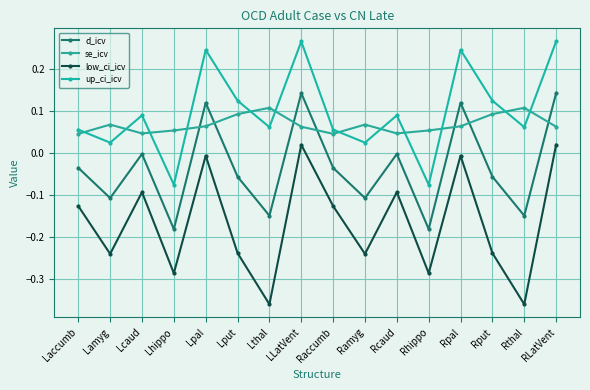

The value of d_icv at Rput is -0.1. True or false?

True